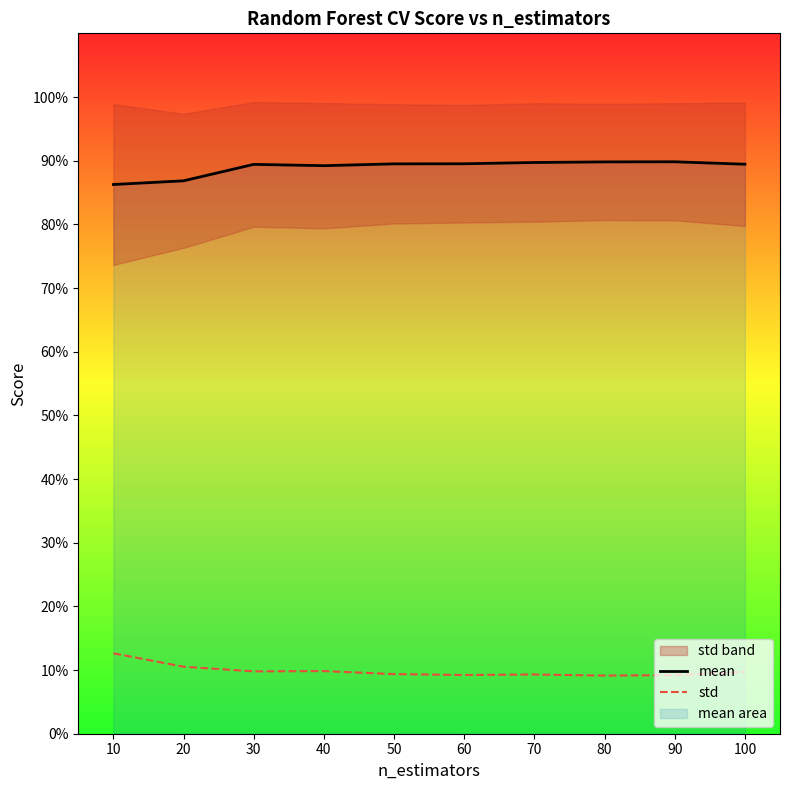

Where is the first local maximum for mean?

30